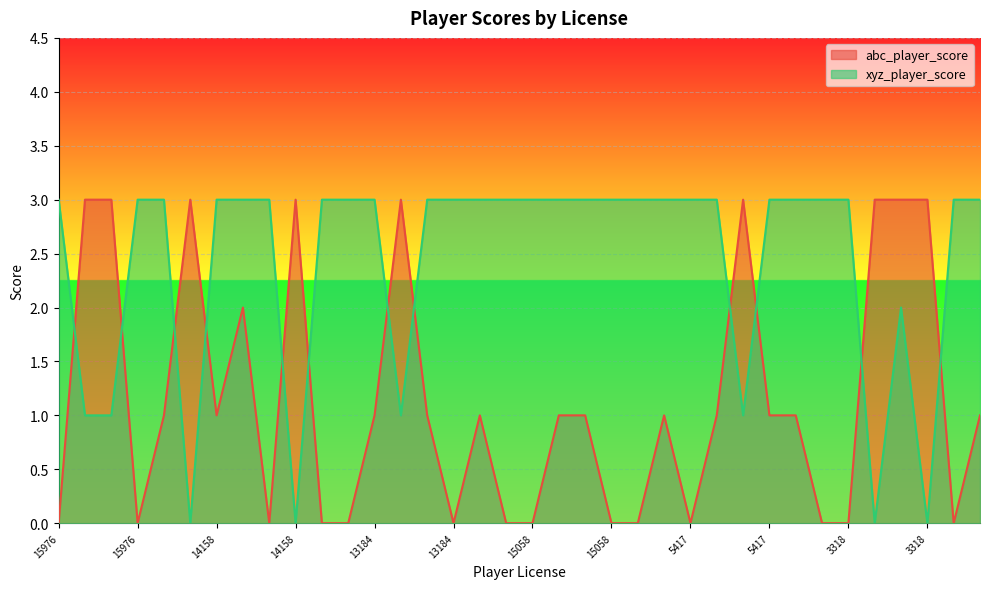

How many values in the abc_player_score series exceed 1?

10